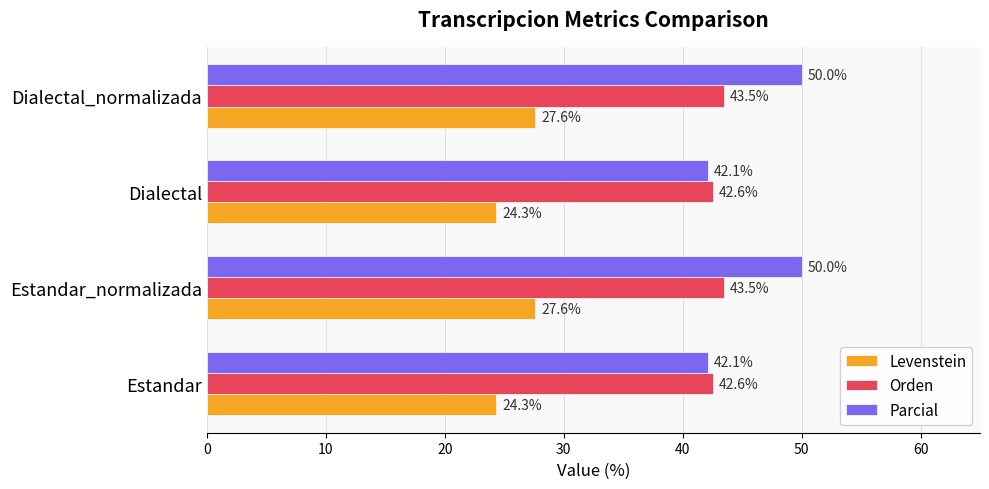

Which series has the widest spread of values?

Parcial